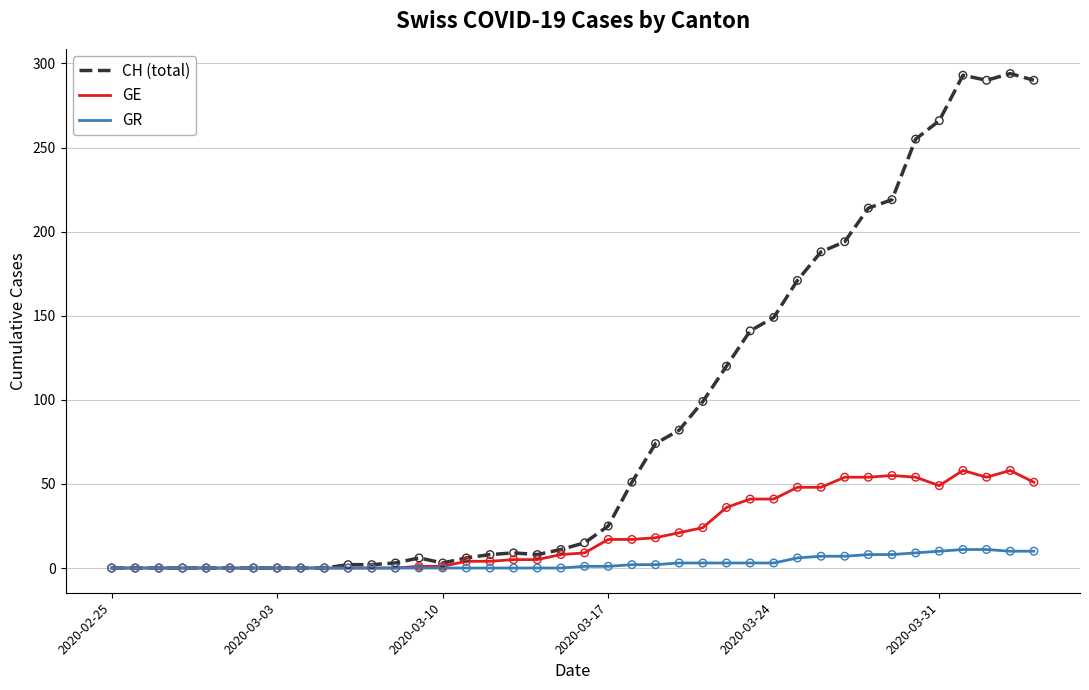

What is the maximum value shown in the chart?

294